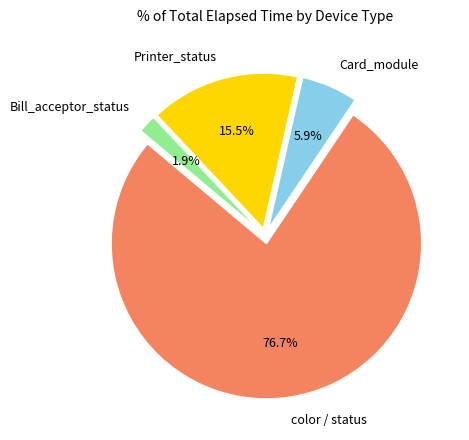

Count the number of slices in the pie.

4